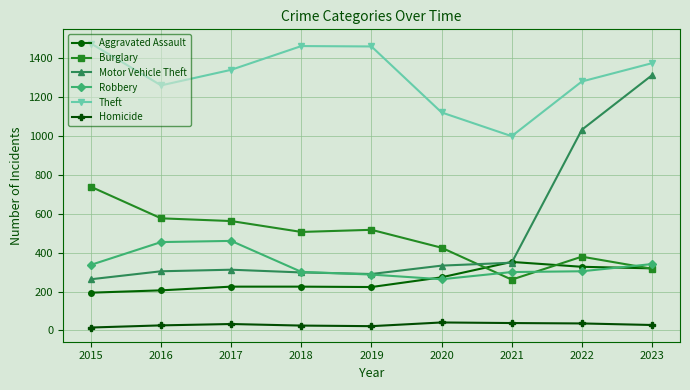

What is the greatest value displayed?

1474